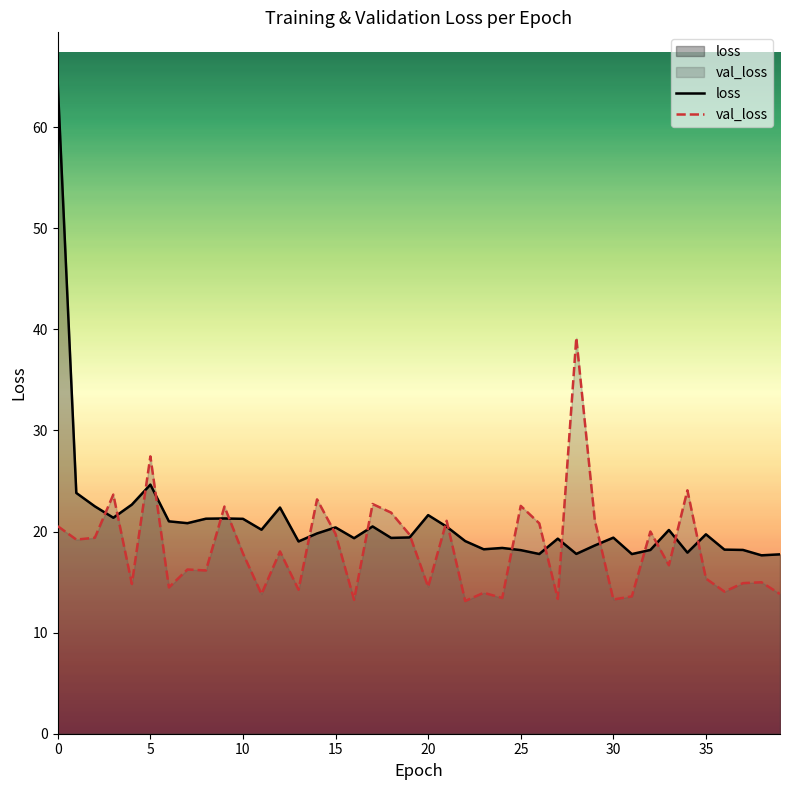

What is the difference between the maximum and minimum values in the val_loss series?

26.0